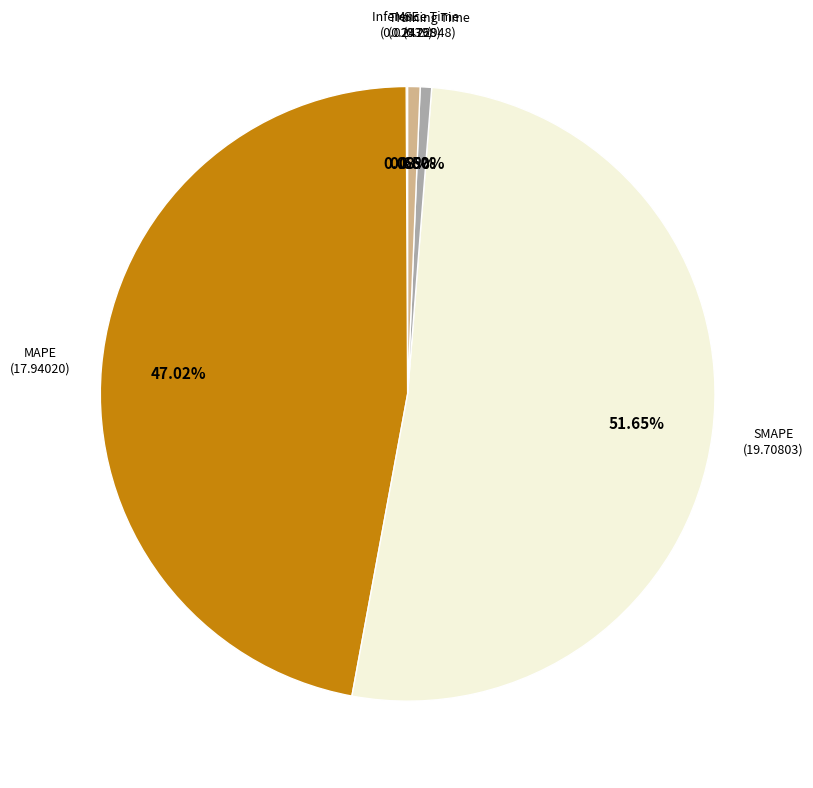

To the nearest percent, what is the average slice percentage?

20%